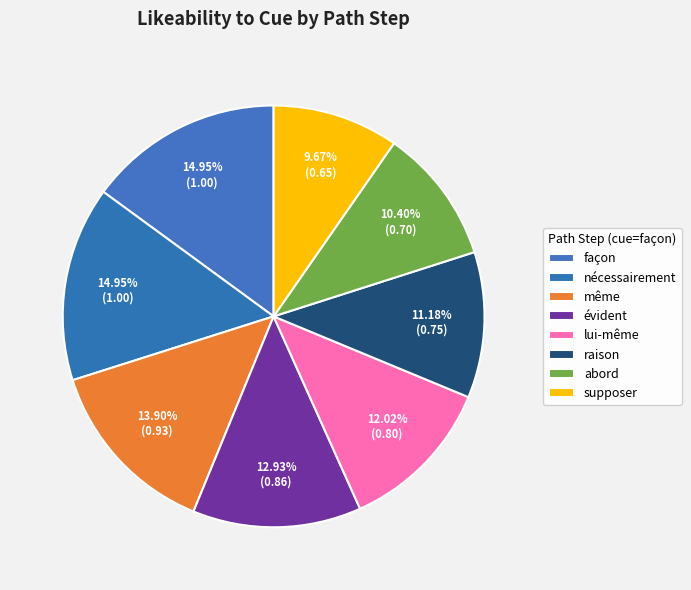

What is the change in value from même to abord?

-0.2